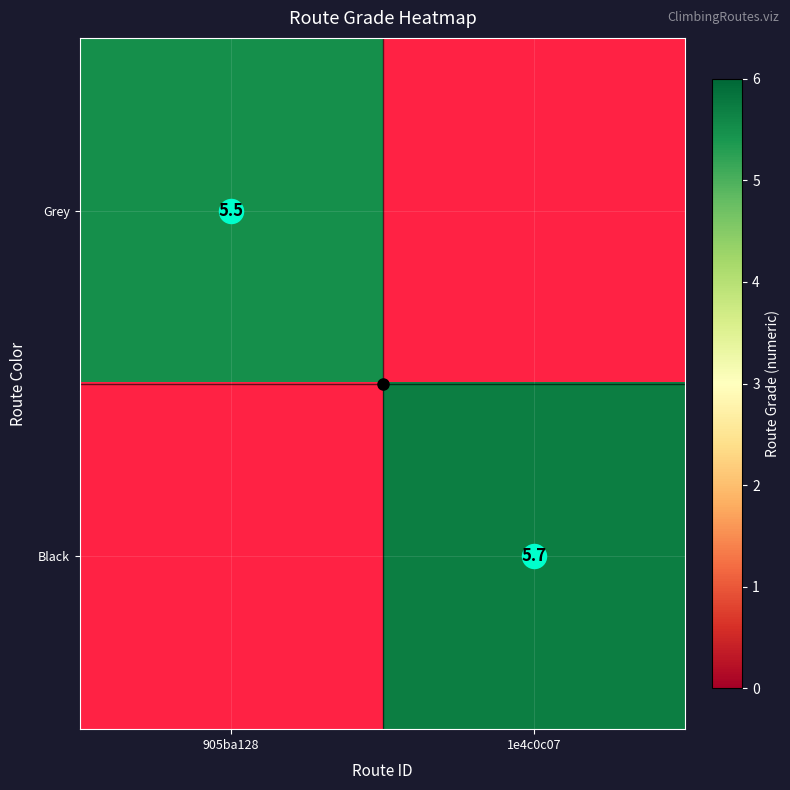

At which label does Grey reach its peak?

905ba128